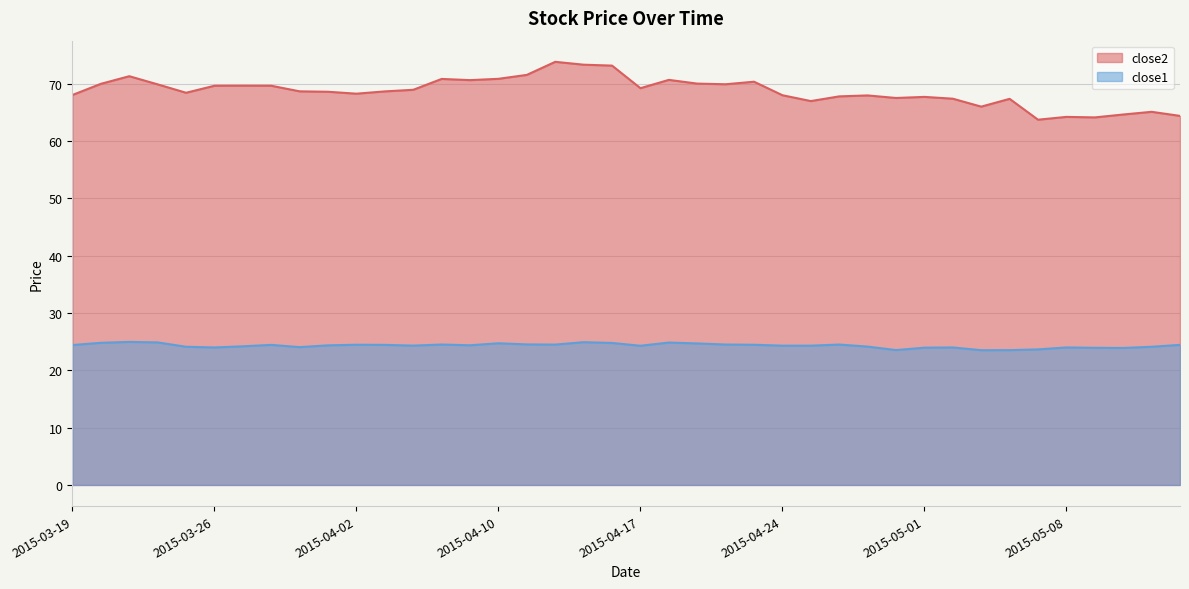

Reading left to right, list all the values displayed in this chart.

close2: 2015-03-19=68.1	2015-03-20=70.0	2015-03-23=71.3	2015-03-24=69.9	2015-03-25=68.4	2015-03-26=69.7	2015-03-27=69.7	2015-03-30=69.7	2015-03-31=68.7	2015-04-01=68.6	2015-04-02=68.3	2015-04-06=68.7	2015-04-07=69.0	2015-04-08=70.9	2015-04-09=70.7	2015-04-10=70.9	2015-04-13=71.6	2015-04-14=73.8	2015-04-15=73.3	2015-04-16=73.2	2015-04-17=69.2	2015-04-20=70.7	2015-04-21=70.0	2015-04-22=69.9	2015-04-23=70.4	2015-04-24=68.0	2015-04-27=67.0	2015-04-28=67.8	2015-04-29=68.0	2015-04-30=67.5	2015-05-01=67.7	2015-05-04=67.4	2015-05-05=66.0	2015-05-06=67.4	2015-05-07=63.7	2015-05-08=64.2	2015-05-11=64.1	2015-05-12=64.7	2015-05-13=65.1	2015-05-14=64.4
close1: 2015-03-19=24.4	2015-03-20=24.8	2015-03-23=25.0	2015-03-24=24.9	2015-03-25=24.1	2015-03-26=24.0	2015-03-27=24.2	2015-03-30=24.4	2015-03-31=24.1	2015-04-01=24.4	2015-04-02=24.5	2015-04-06=24.4	2015-04-07=24.3	2015-04-08=24.5	2015-04-09=24.4	2015-04-10=24.7	2015-04-13=24.5	2015-04-14=24.5	2015-04-15=24.9	2015-04-16=24.8	2015-04-17=24.3	2015-04-20=24.9	2015-04-21=24.7	2015-04-22=24.5	2015-04-23=24.5	2015-04-24=24.3	2015-04-27=24.3	2015-04-28=24.5	2015-04-29=24.1	2015-04-30=23.5	2015-05-01=24.0	2015-05-04=24.0	2015-05-05=23.5	2015-05-06=23.5	2015-05-07=23.7	2015-05-08=24.0	2015-05-11=23.9	2015-05-12=23.9	2015-05-13=24.1	2015-05-14=24.4